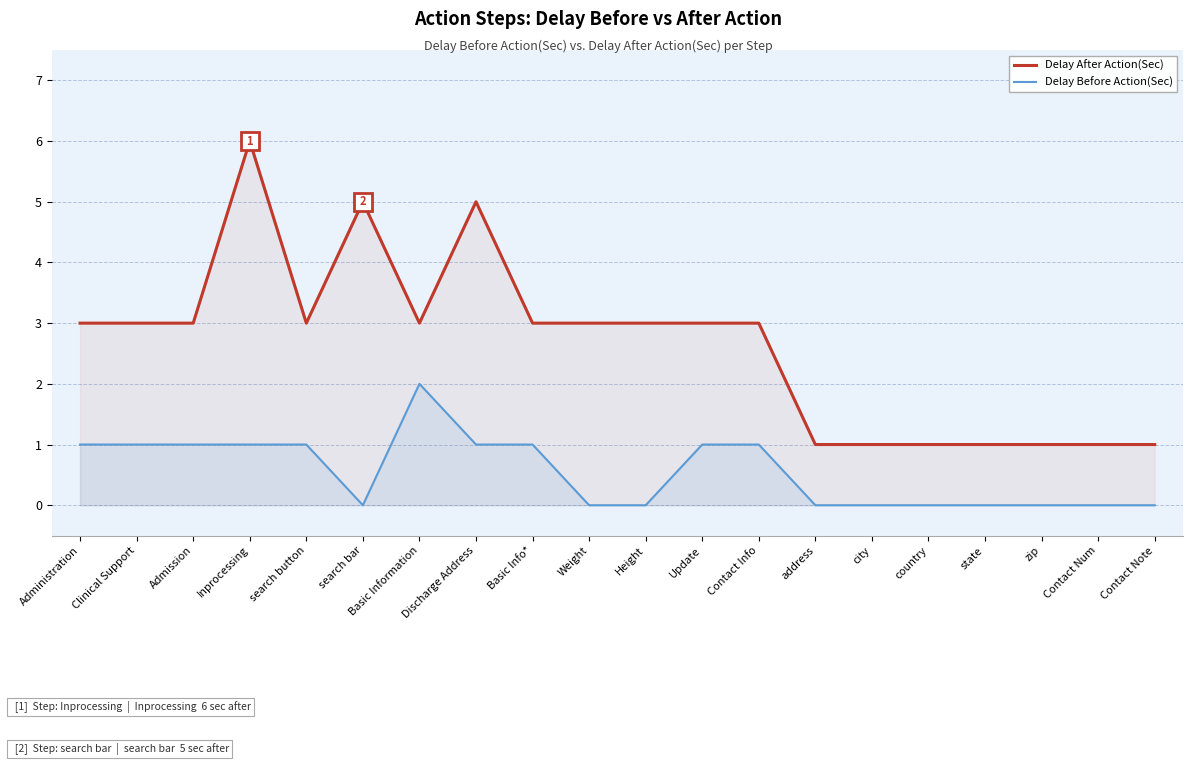

Count the Delay Before Action(Sec) values in the range 0 to 1.

19